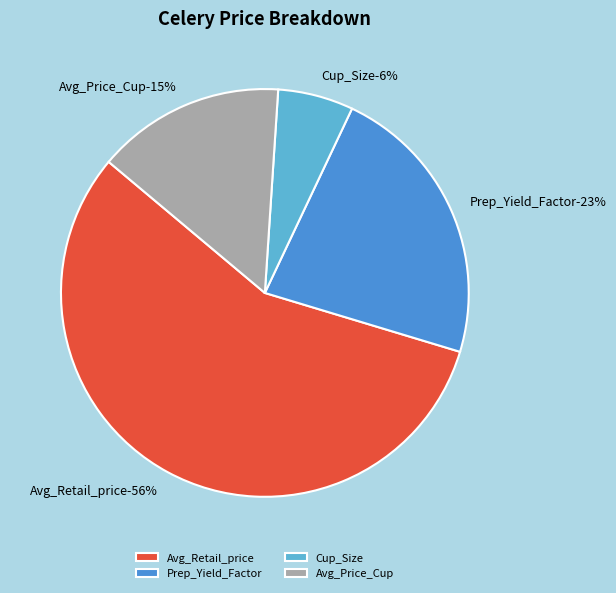

True or false: Cup_Size accounts for 6% of the total.

True